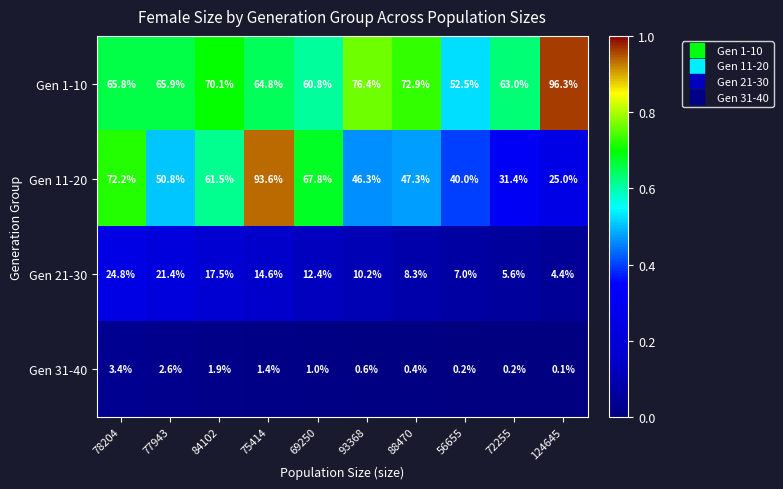

What is the total value across all series at 72255?

100.2